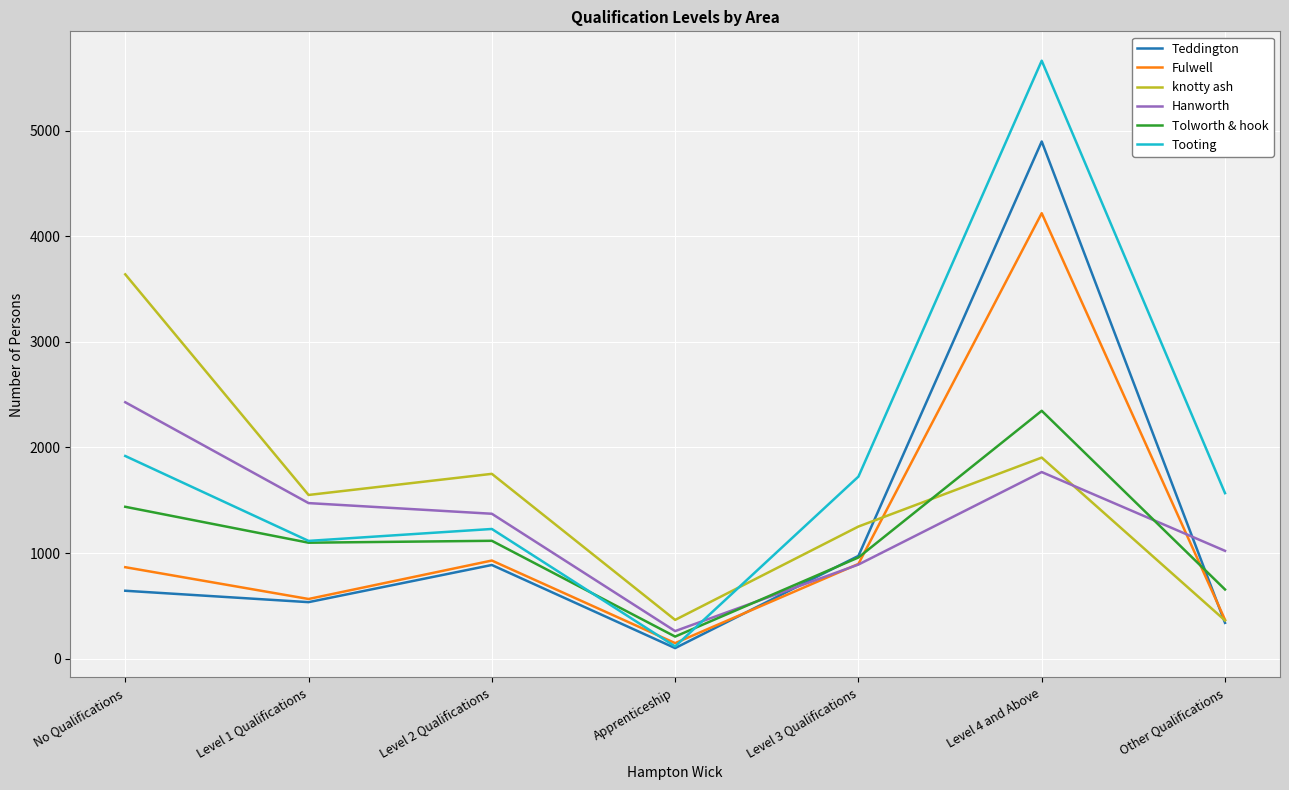

Count the number of categories in the chart.

7